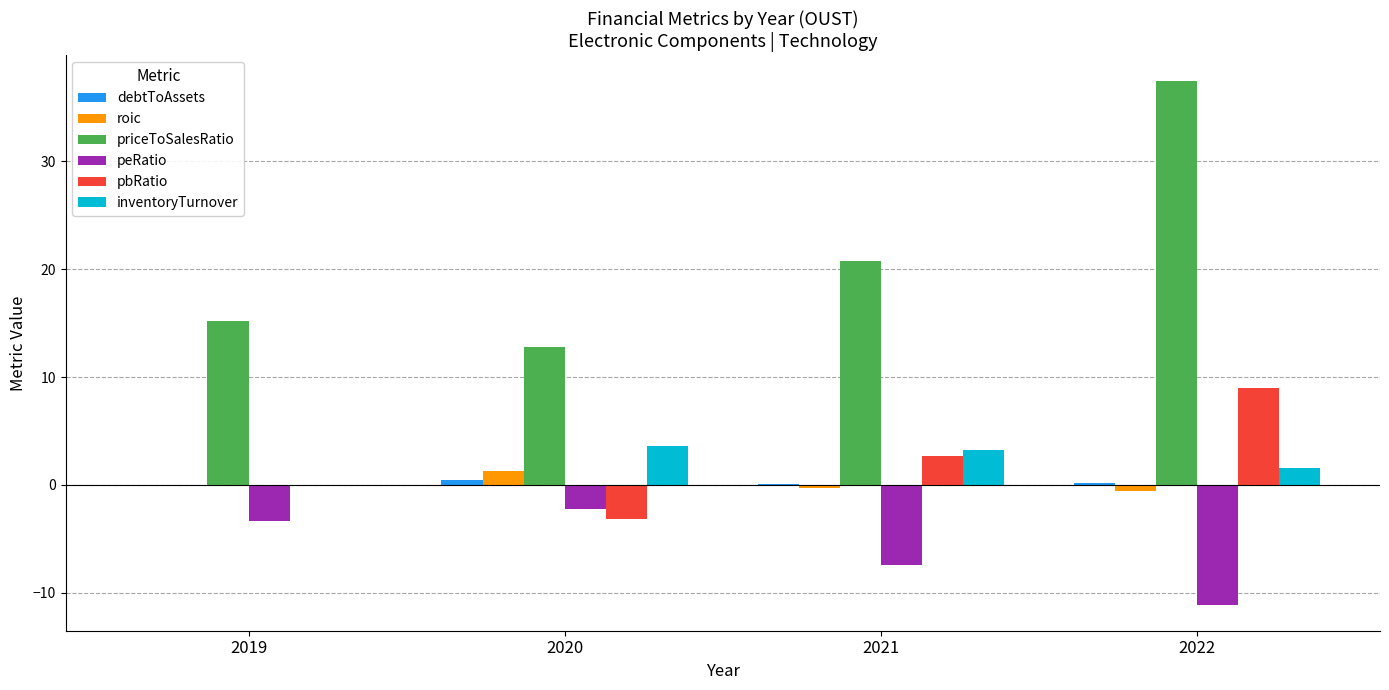

What is the sum of all pbRatio values?

8.4